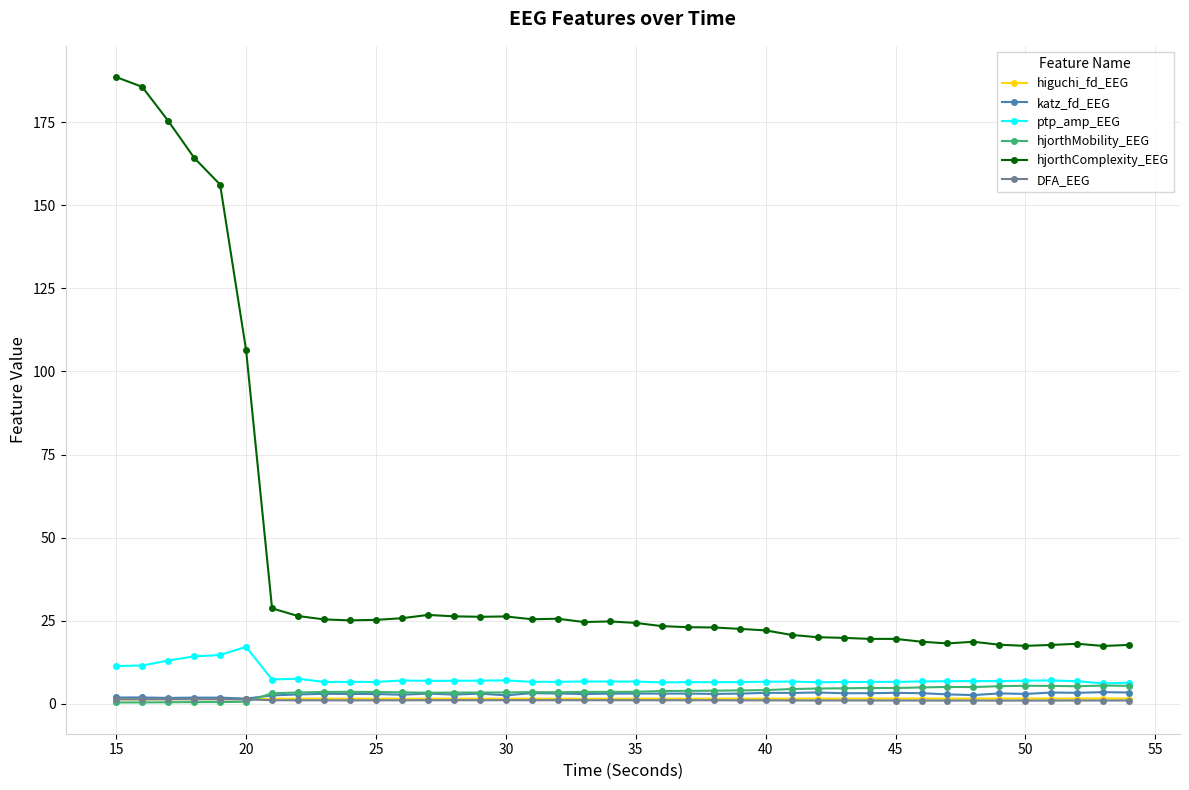

True or false: ptp_amp_EEG and higuchi_fd_EEG cross at least once.

False